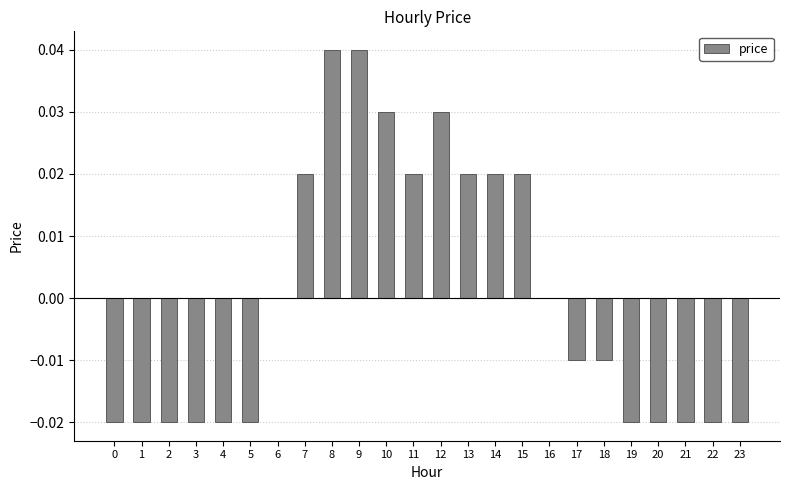

The value at 15 is 0.0. True or false?

True